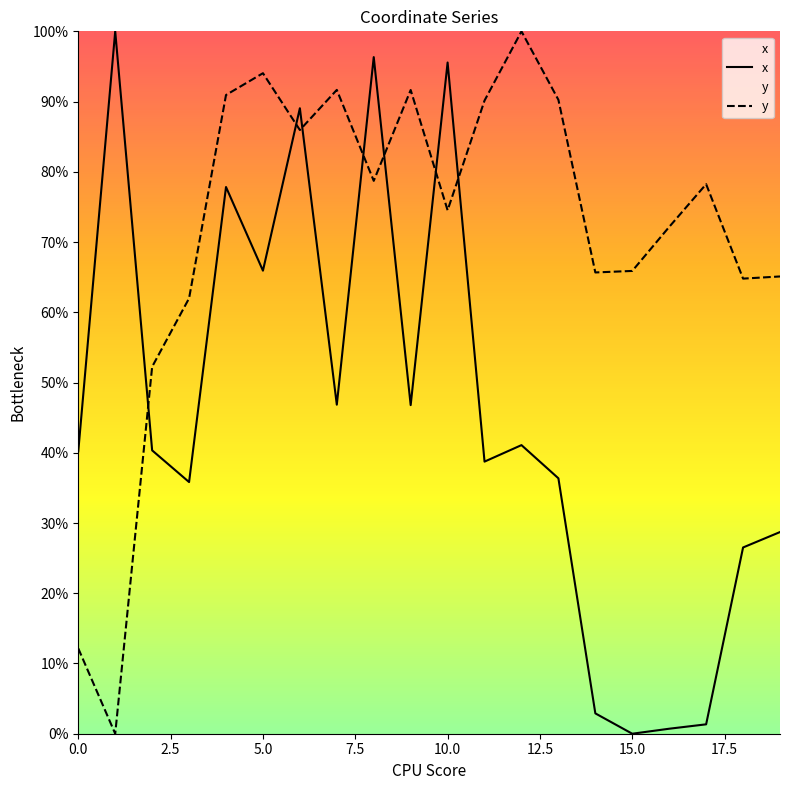

Which series has the largest total across all categories?

y